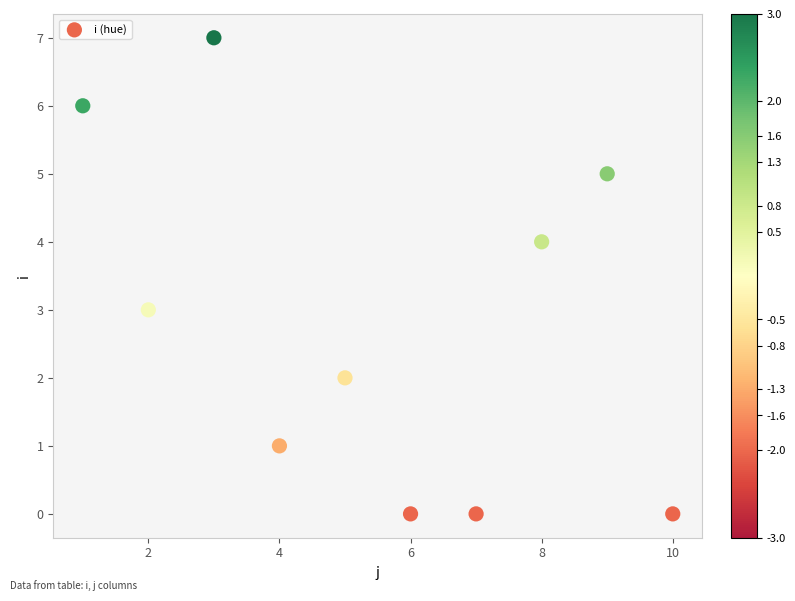

What is the average Y value?

3